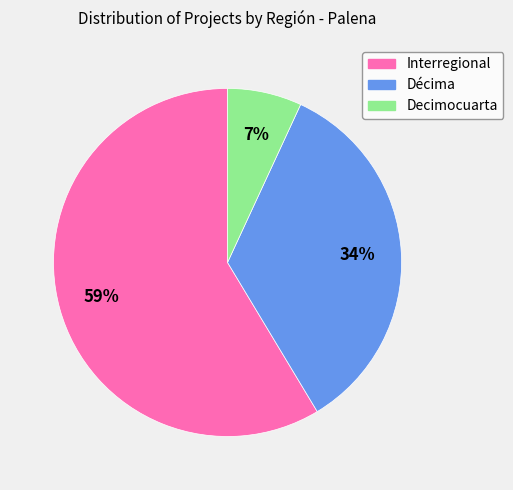

The Interregional slice represents 45% of the pie. True or false?

False